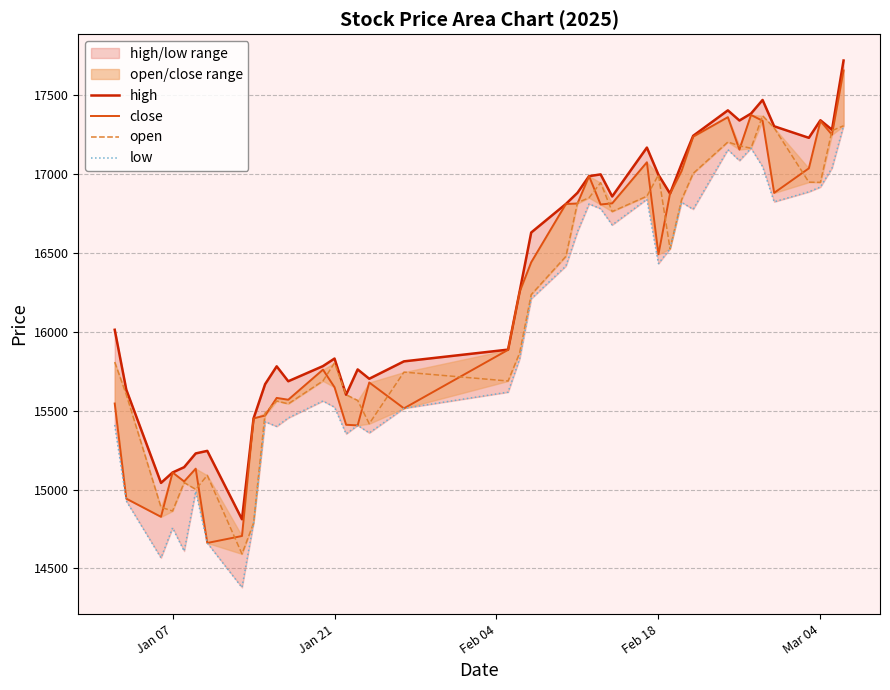

True or false: low and close cross at least once.

False